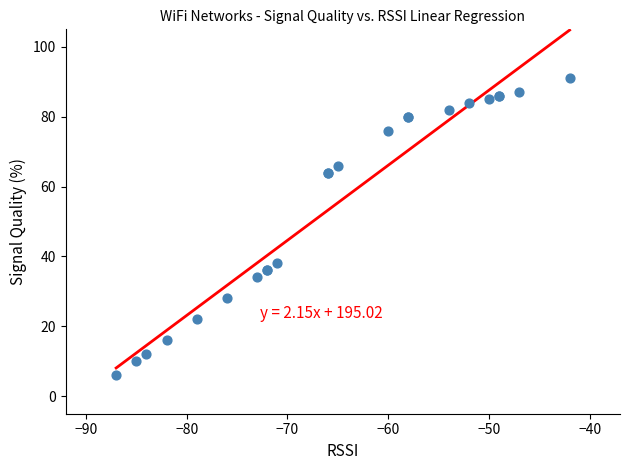

What Y value in the scatter plot is closest to 48?

38